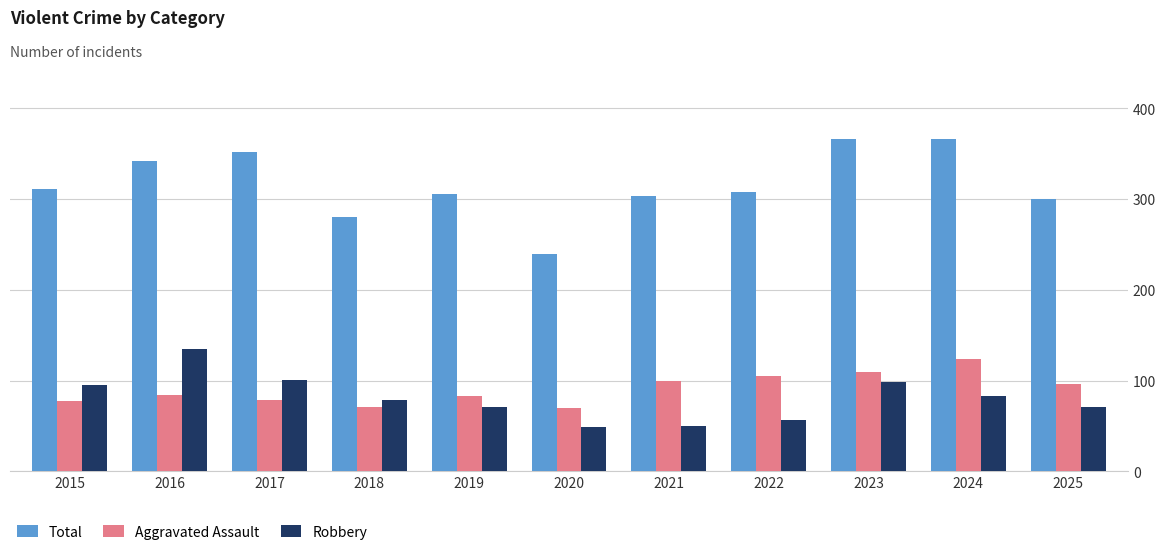

What is the minimum value for Total?

239